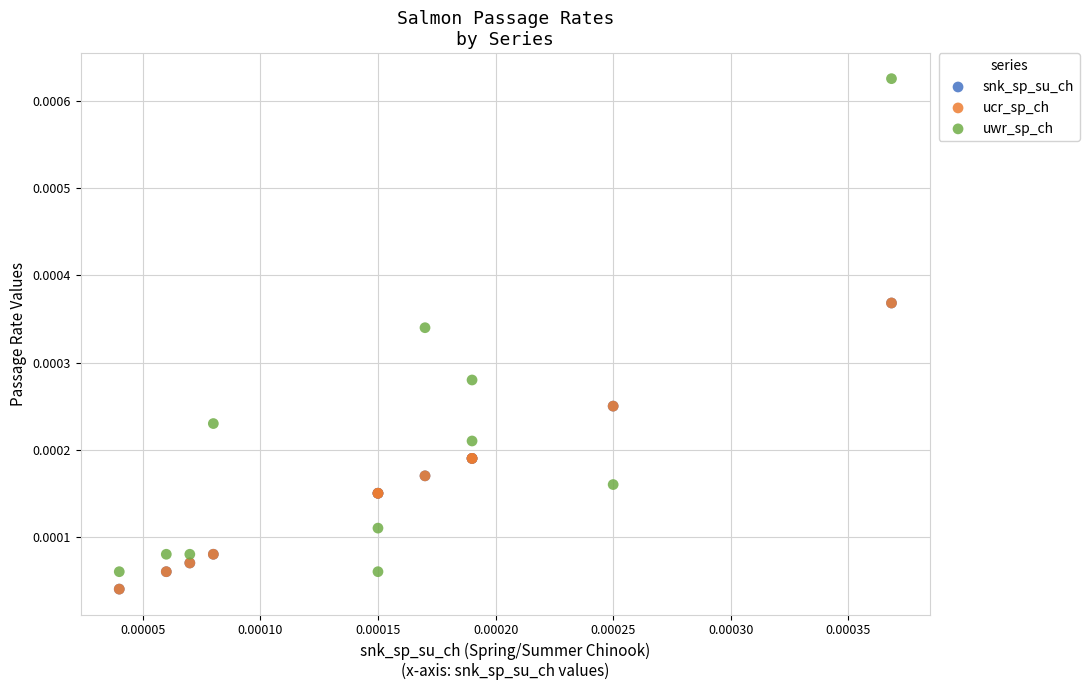

What are all the series names shown in the legend?

snk_sp_su_ch, ucr_sp_ch, uwr_sp_ch